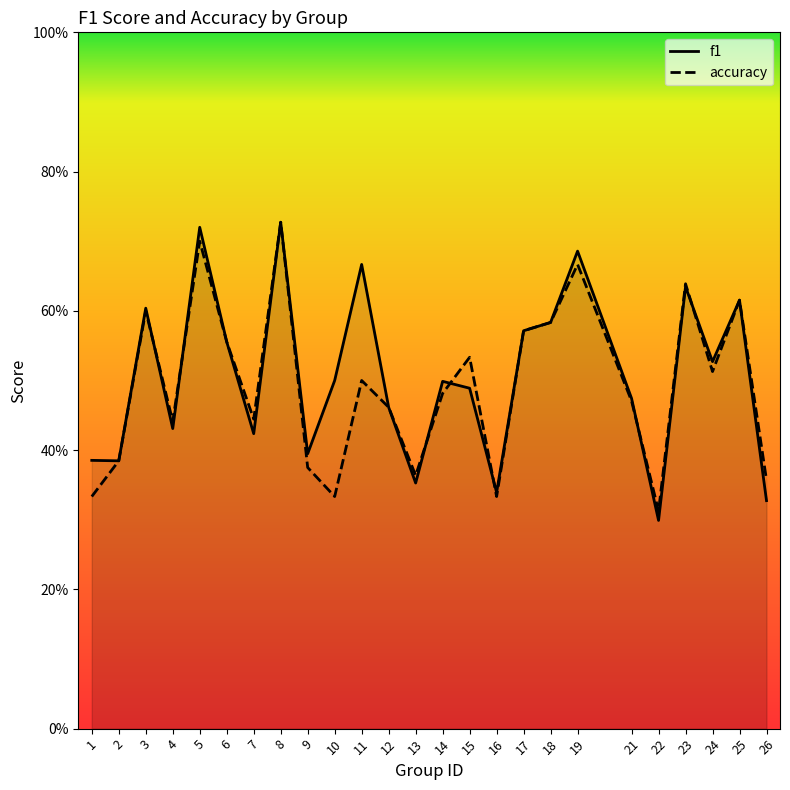

Reading left to right, extract all data points from this chart.

f1: 1=0.4	2=0.4	3=0.6	4=0.4	5=0.7	6=0.6	7=0.4	8=0.7	9=0.4	10=0.5	11=0.7	12=0.5	13=0.4	14=0.5	15=0.5	16=0.3	17=0.6	18=0.6	19=0.7	21=0.5	22=0.3	23=0.6	24=0.5	25=0.6	26=0.3
accuracy: 1=0.3	2=0.4	3=0.6	4=0.4	5=0.7	6=0.6	7=0.4	8=0.7	9=0.4	10=0.3	11=0.5	12=0.5	13=0.4	14=0.5	15=0.5	16=0.3	17=0.6	18=0.6	19=0.7	21=0.5	22=0.3	23=0.6	24=0.5	25=0.6	26=0.4